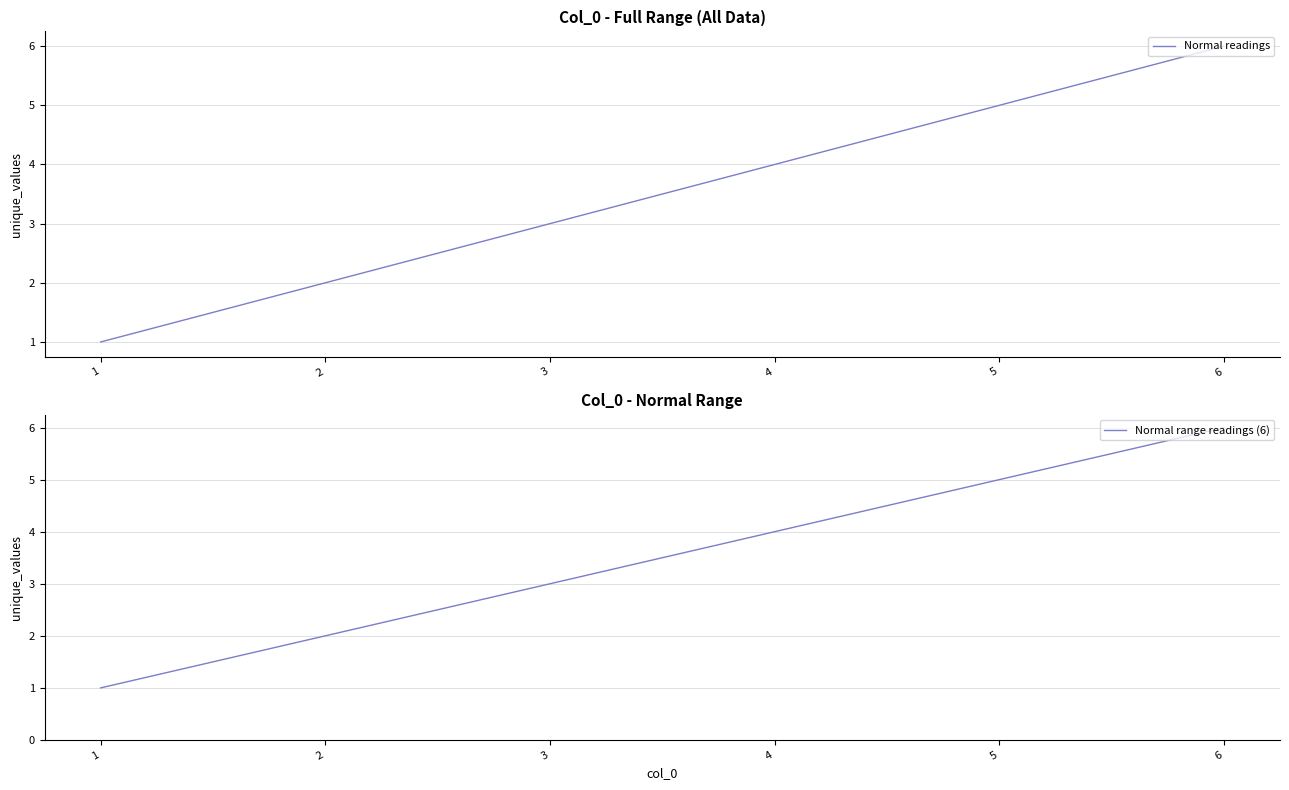

What is the sum of the Normal readings values at 4 and 3?

7